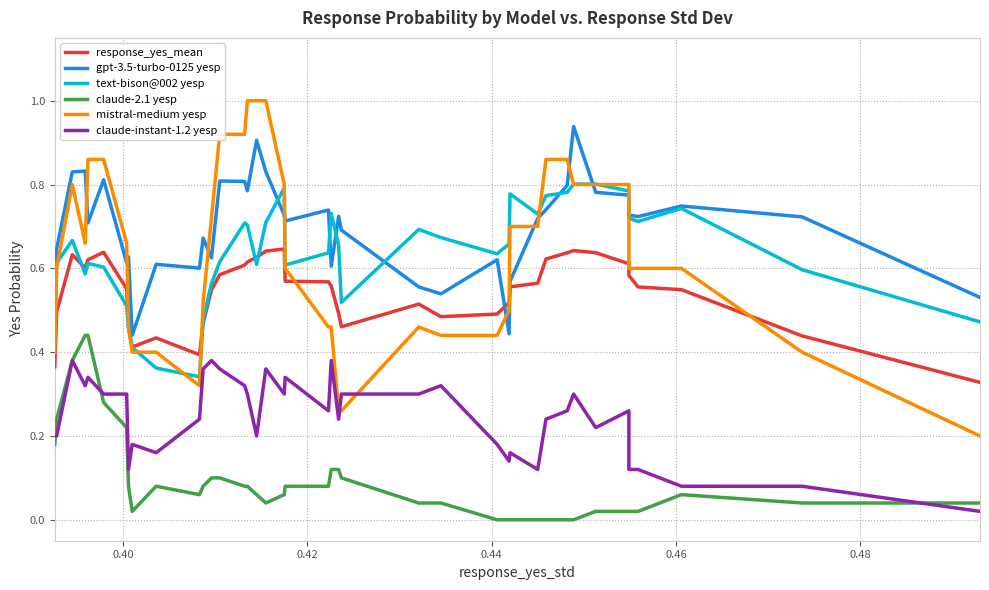

What is the difference between the maximum and minimum values in the text-bison@002 yesp series?

0.5